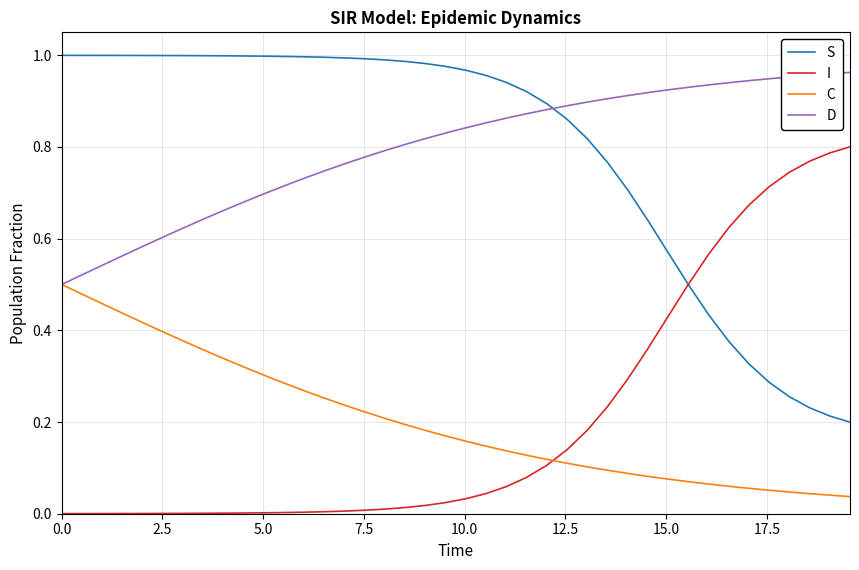

How many times do S and D cross each other?

1